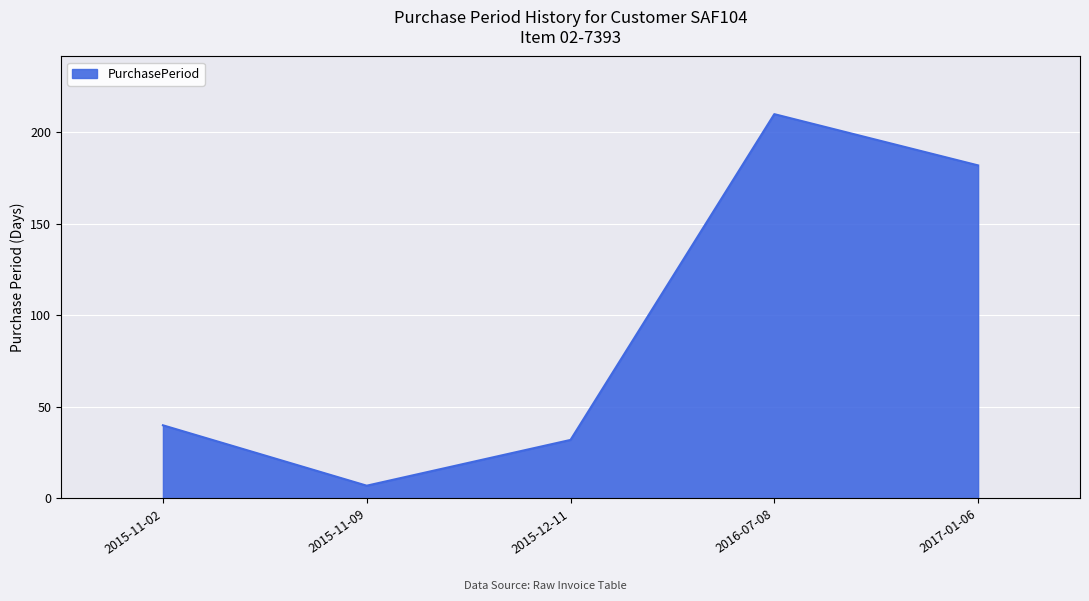

Between 2017-01-06 and 2016-07-08, which is larger?

2016-07-08